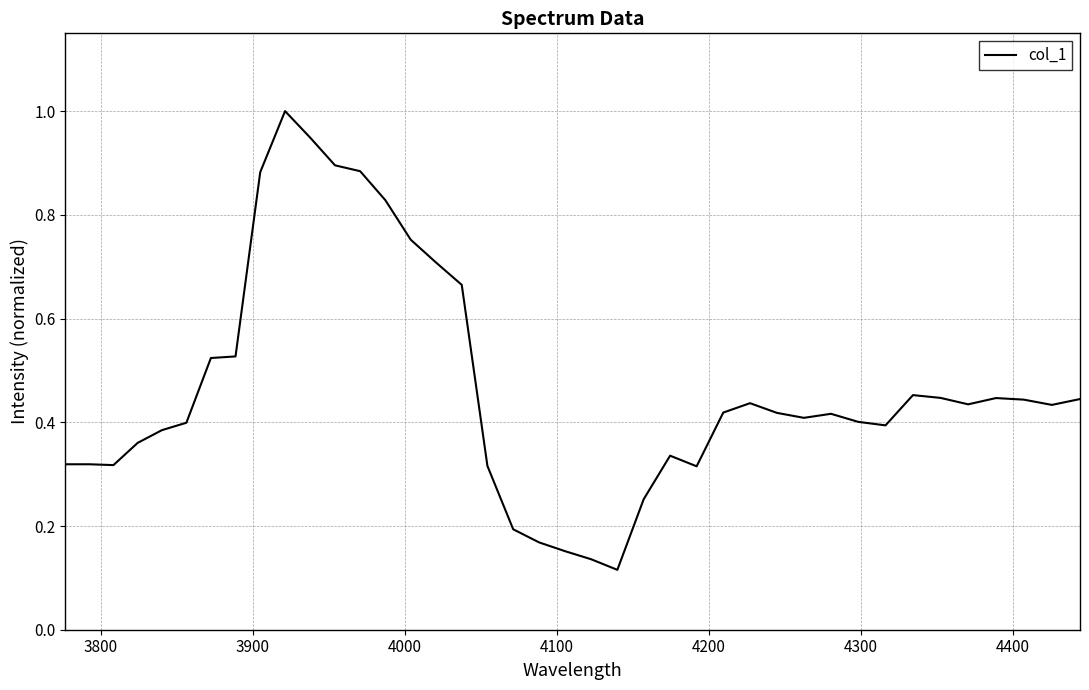

What is the maximum value shown in the chart?

1.0